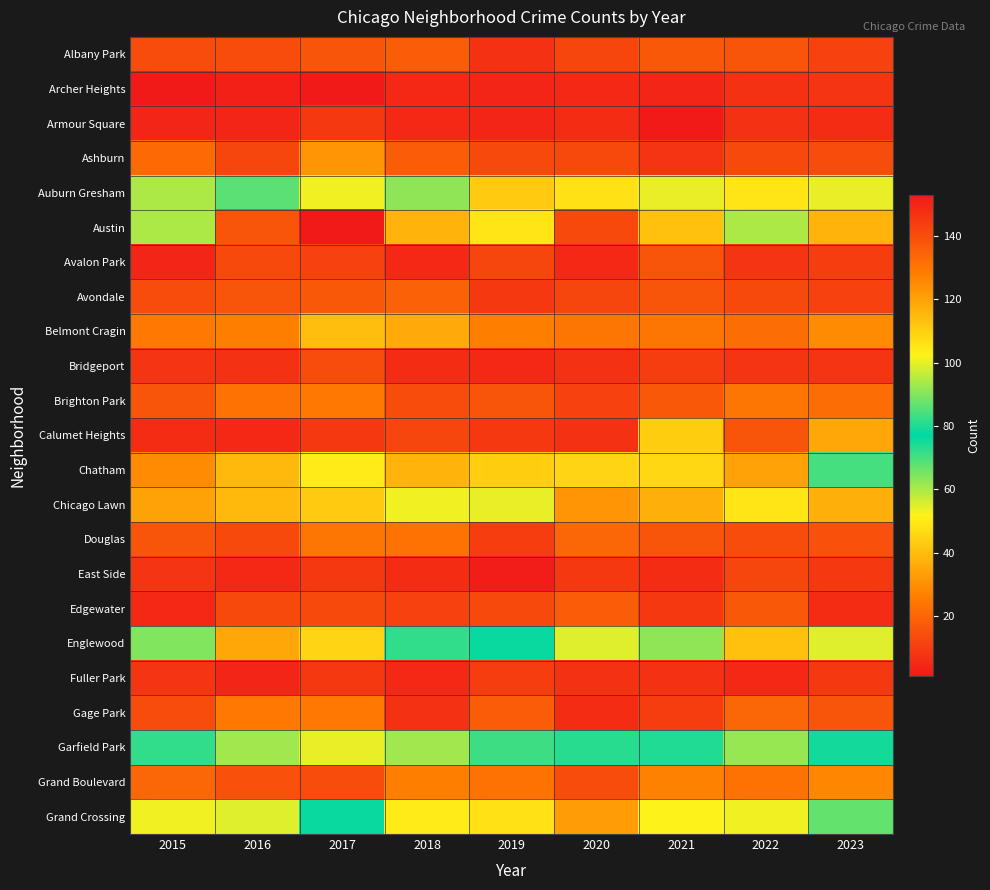

Which series has the largest range (max minus min)?

Austin